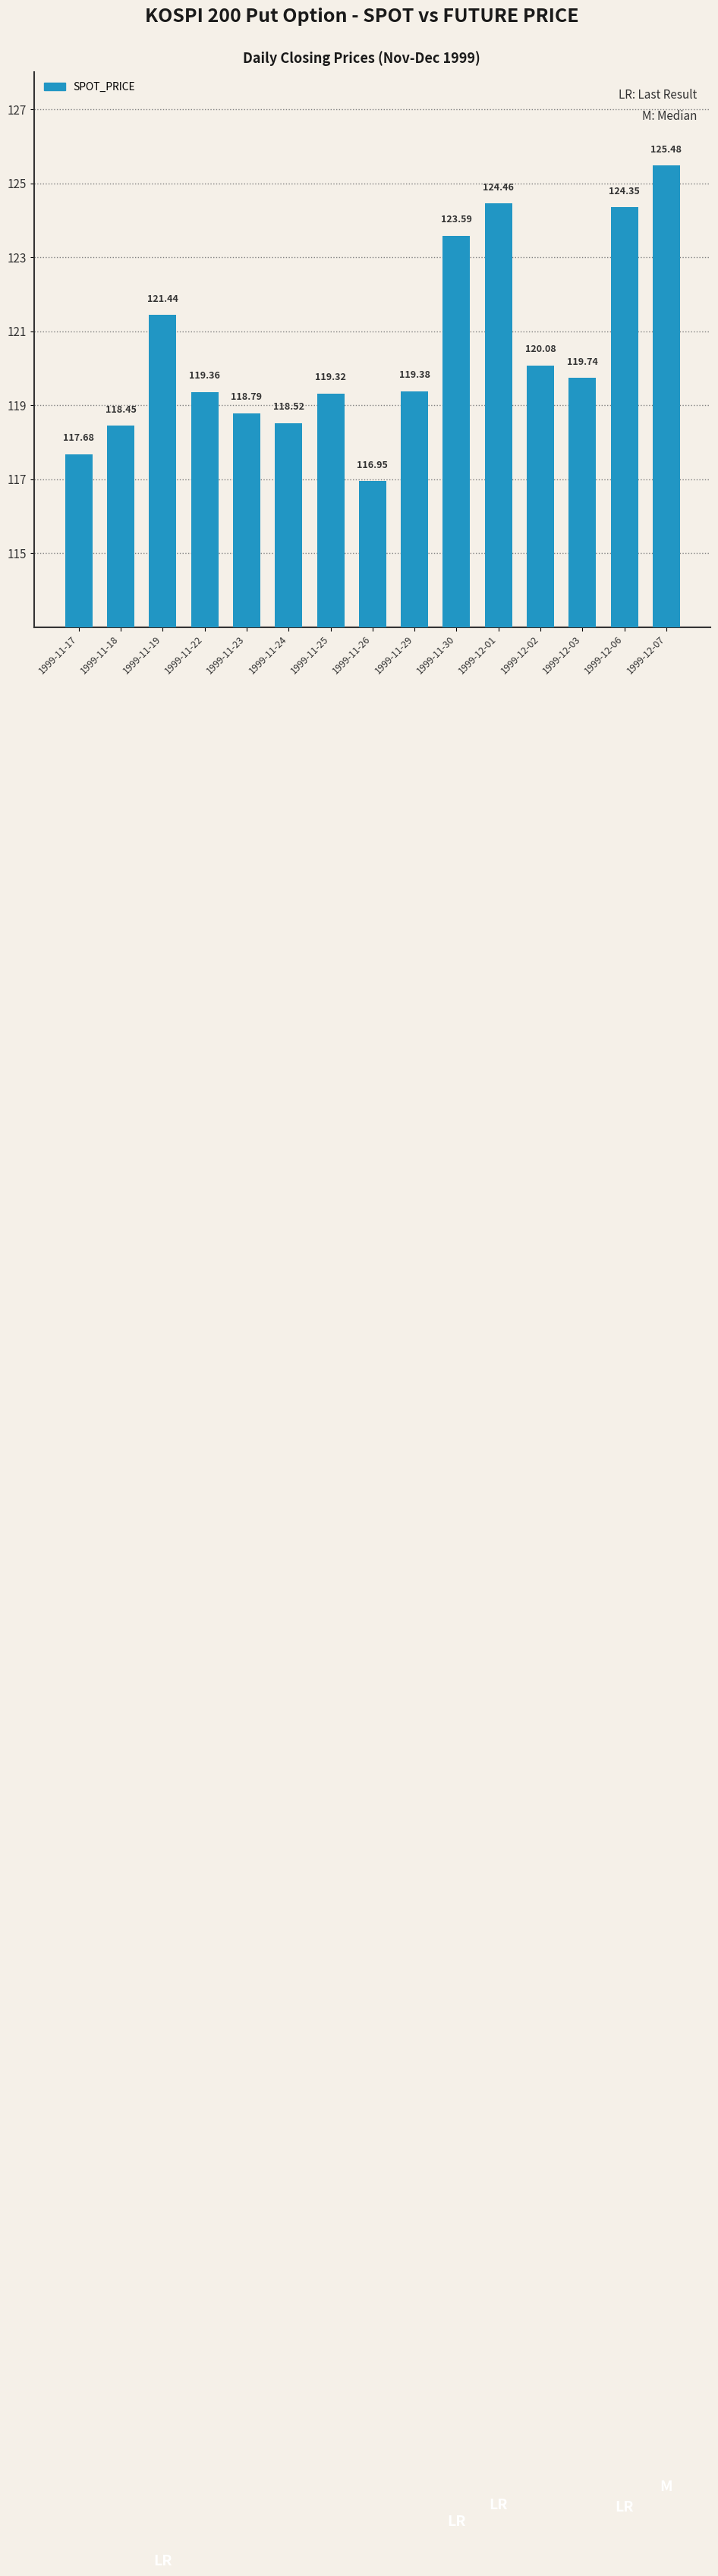

Are the bars horizontal?

No